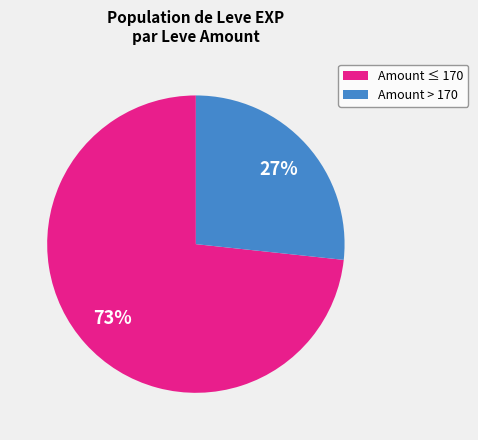

How many slices are in this pie chart?

2